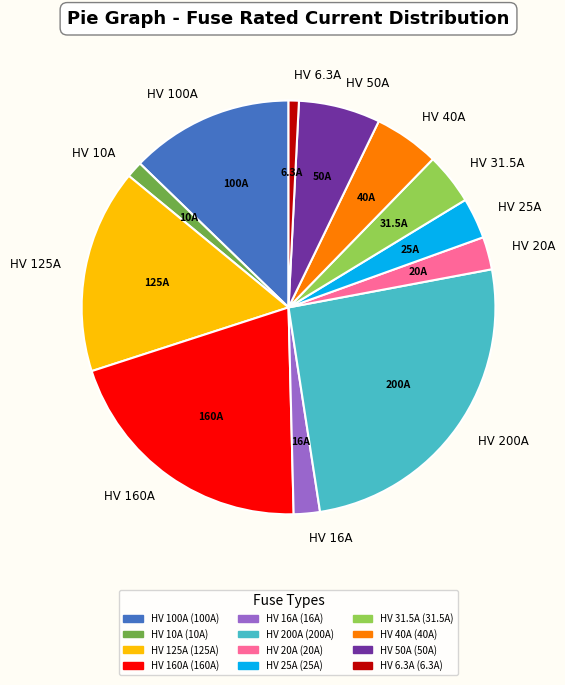

Is it true that HV 200A is 26% of the pie?

True